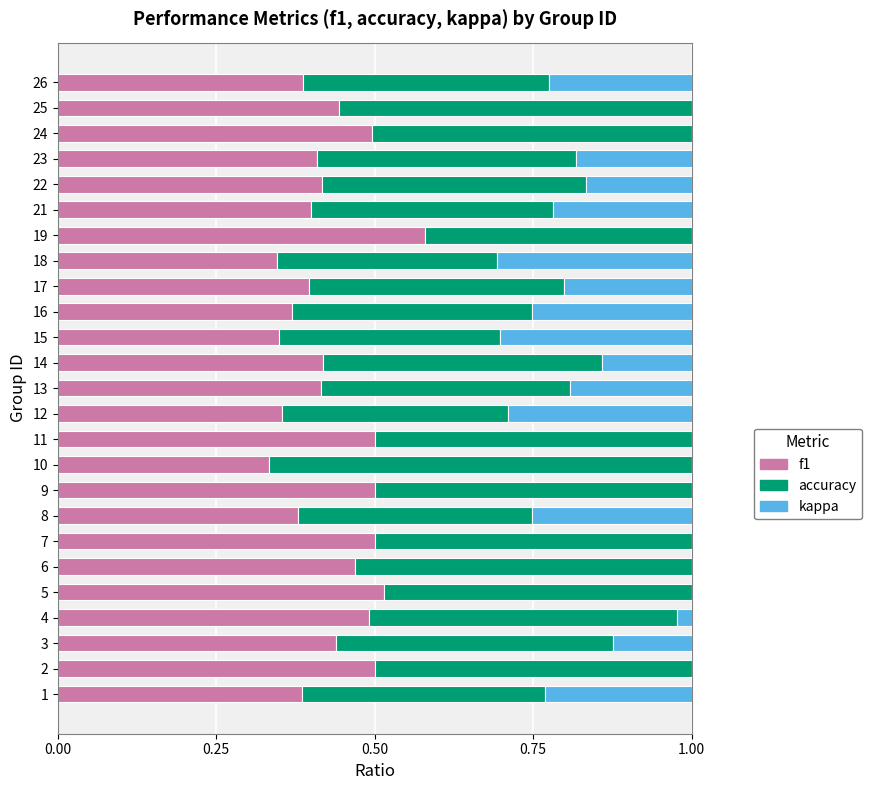

What are all the series names shown in the legend?

f1, accuracy, kappa